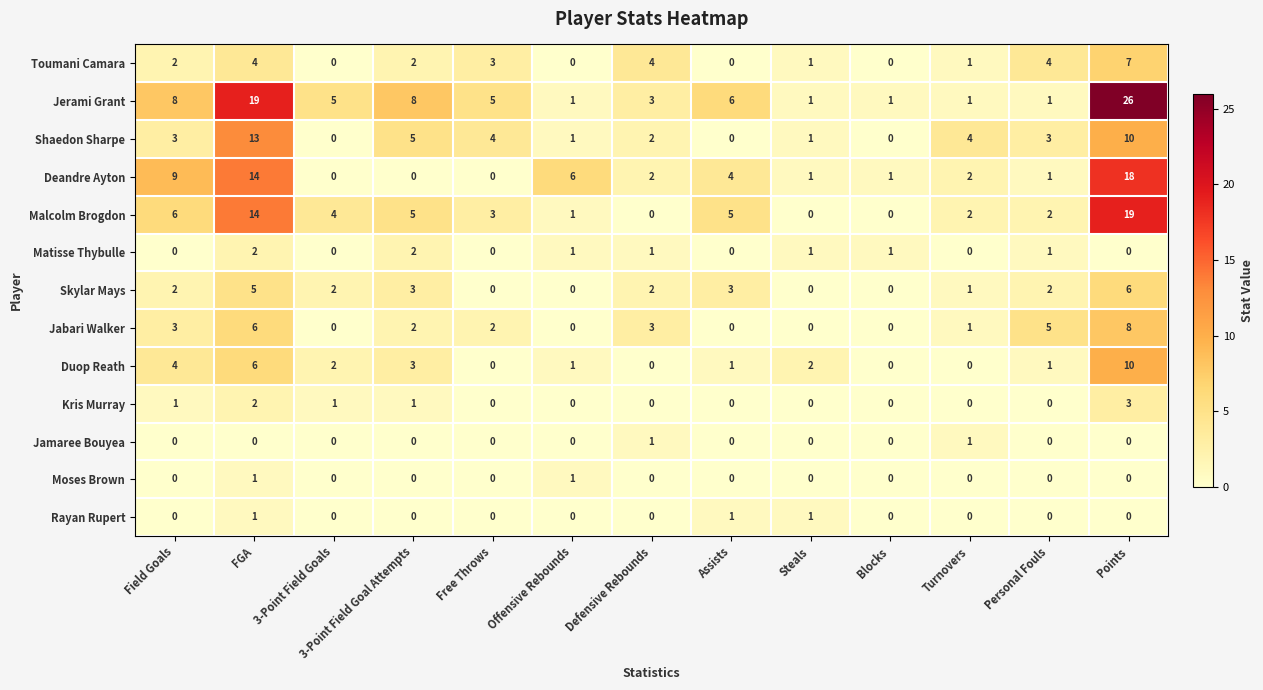

How many categories are shown in the chart?

13